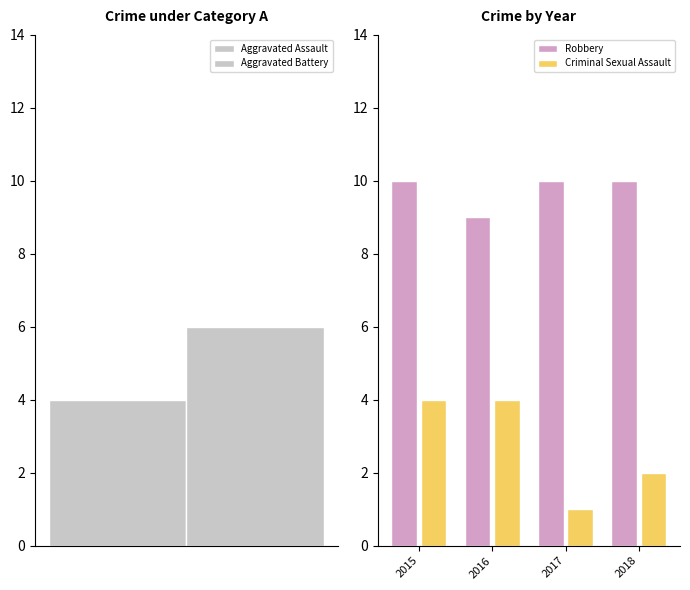

What are all the series names shown in the legend?

Robbery, Criminal Sexual Assault